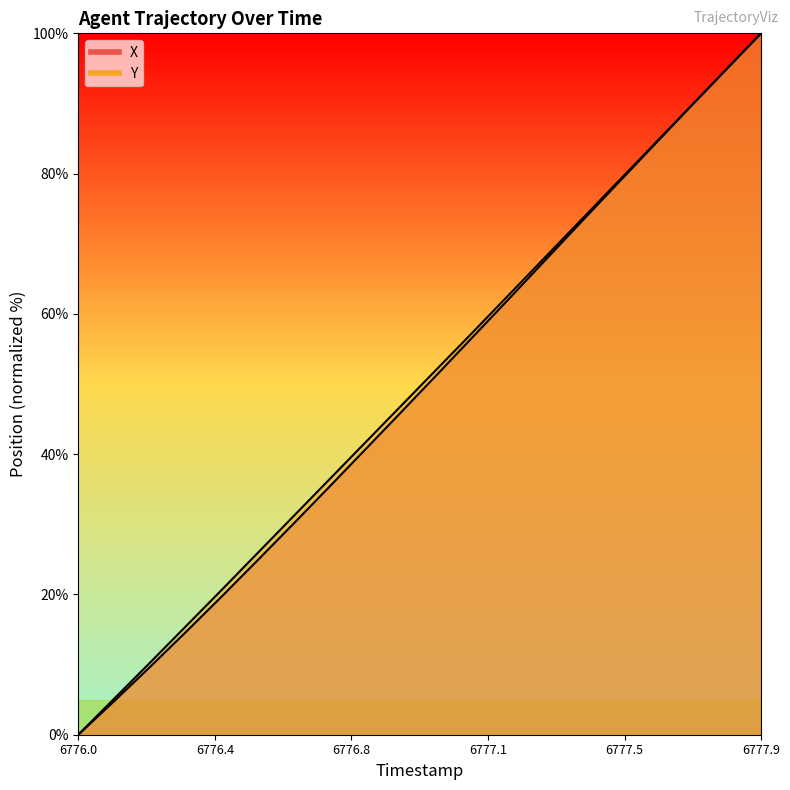

What is the sum of all X values?

984.0